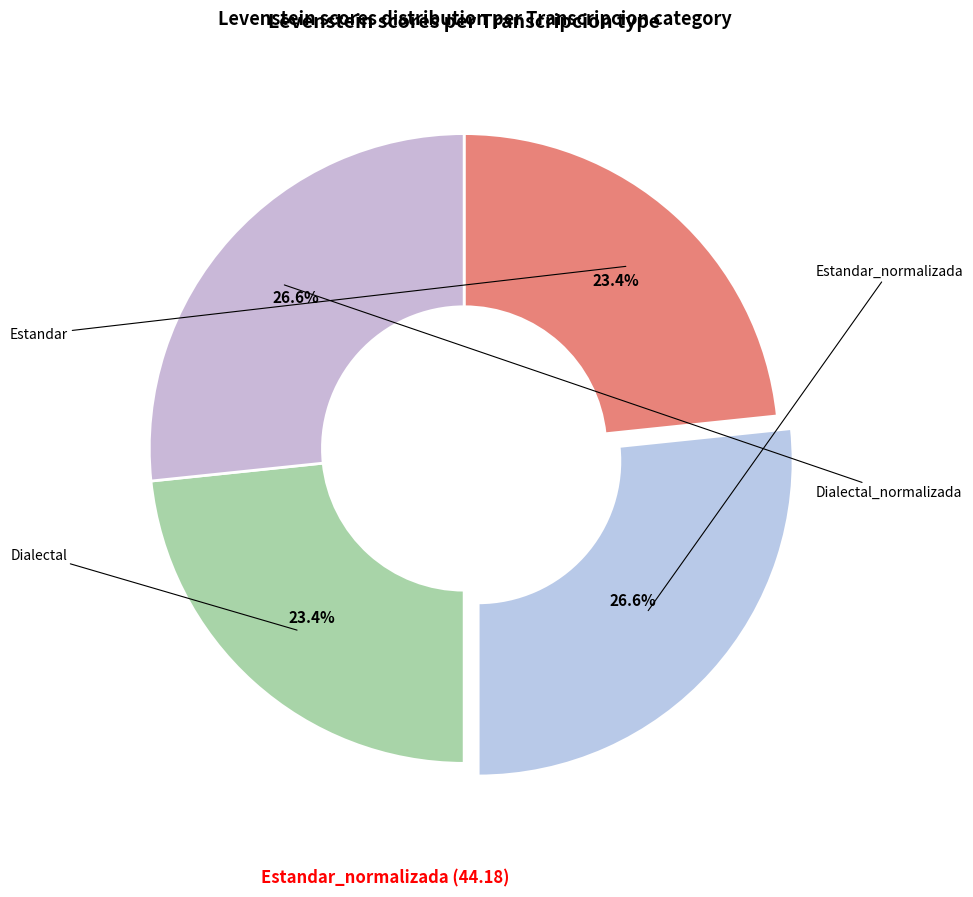

What percentage is the Estandar slice, to the nearest percent?

23%